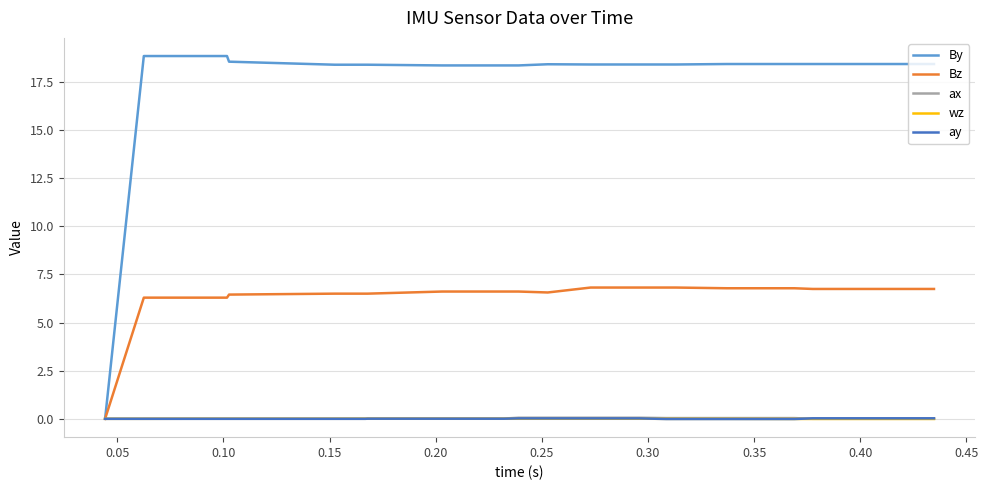

What is the greatest value displayed?

18.8